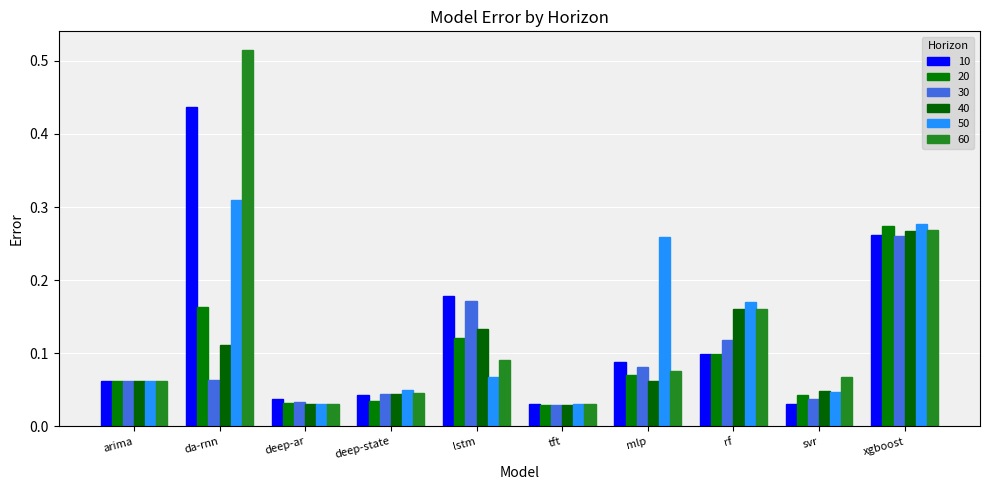

What is the difference between the maximum and minimum values in the 20 series?

0.2